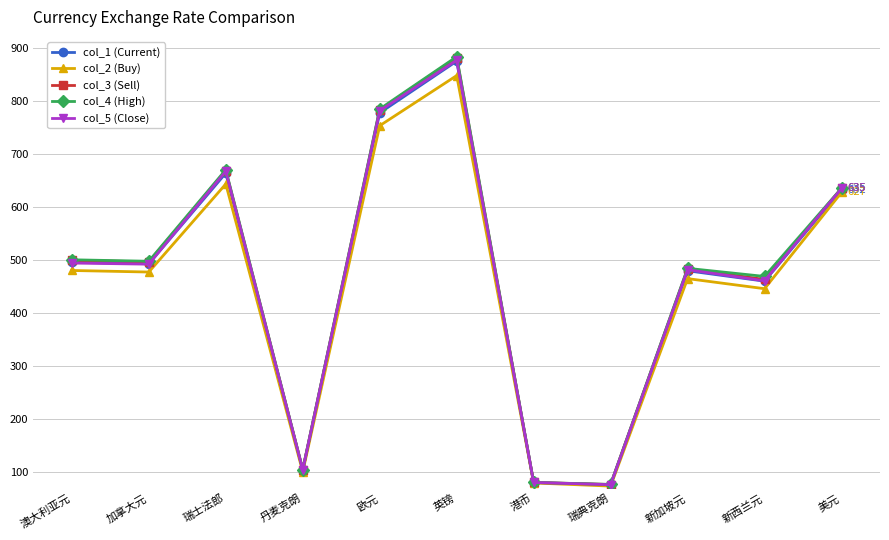

Is the value of col_5 (Close) at 欧元 greater than the value of col_4 (High) at 港币?

Yes